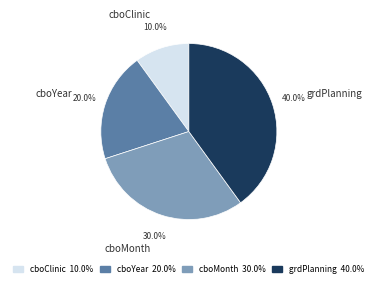

To the nearest percent, what percentage of the pie is cboYear?

20%